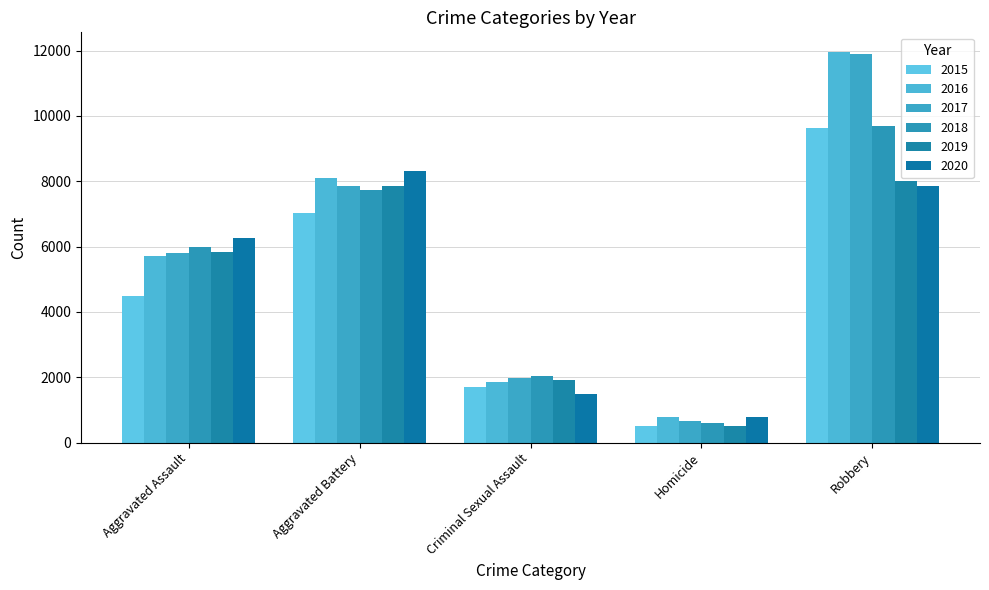

What is the label of the 1st bar from the left?

Aggravated Assault